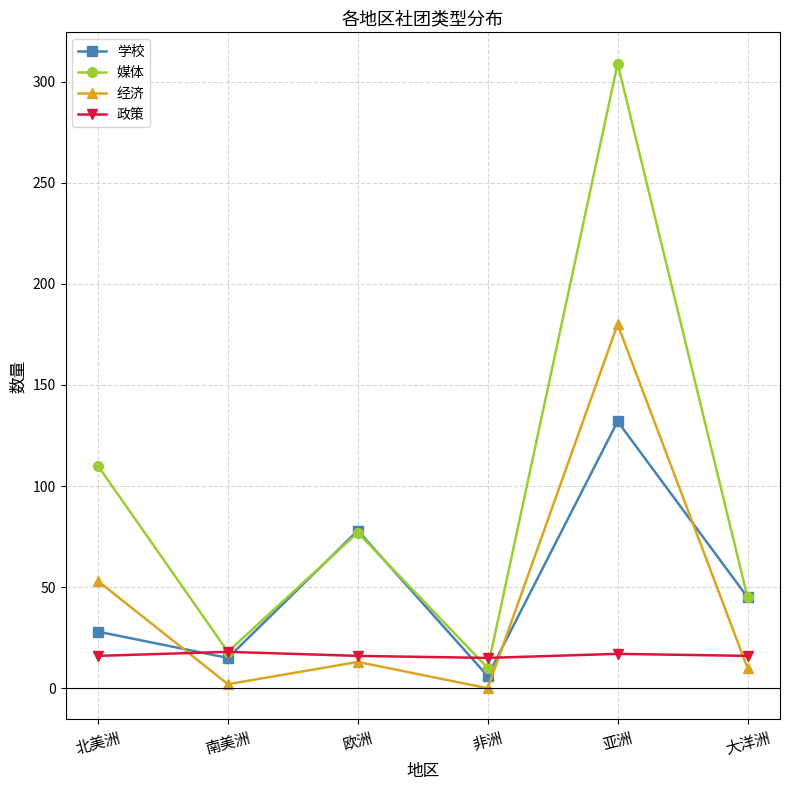

List the series in order of their peak value, highest first.

媒体, 经济, 学校, 政策